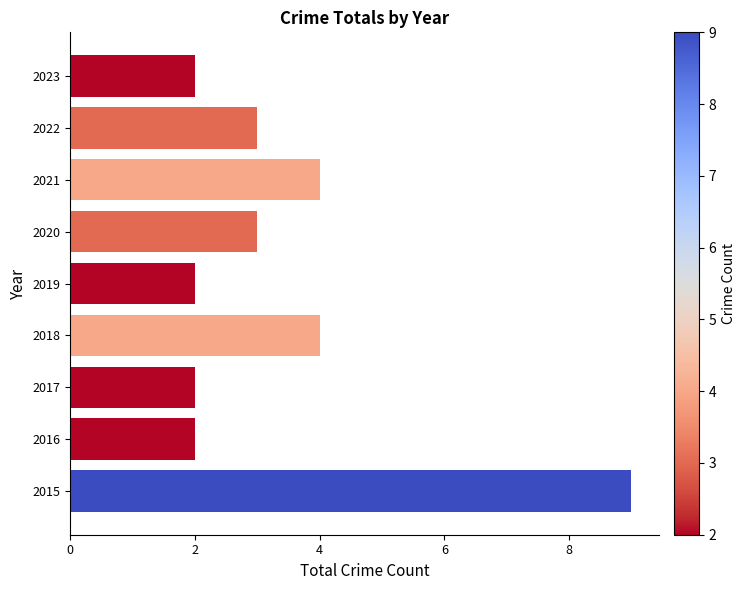

The chart shows a value of 3 at 2022. True or false?

True